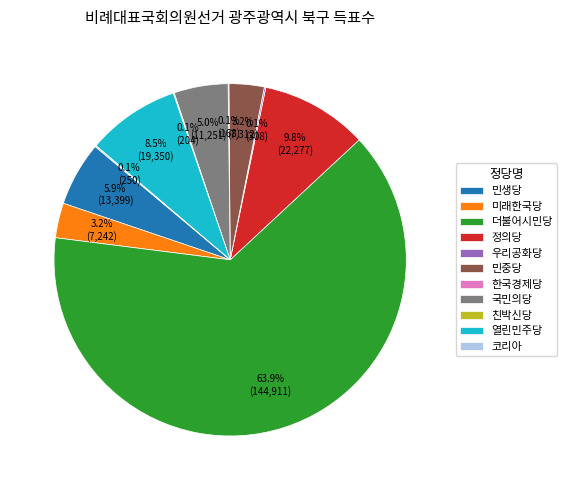

What percentage is NOT represented by 민중당?

96.8%